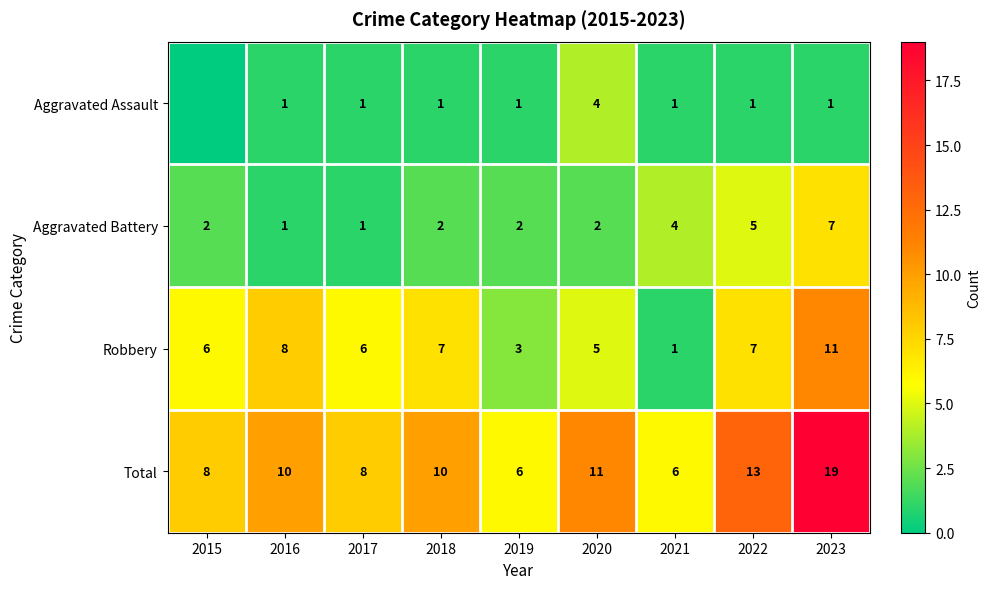

What is the approximate value of Total at 2023?

19